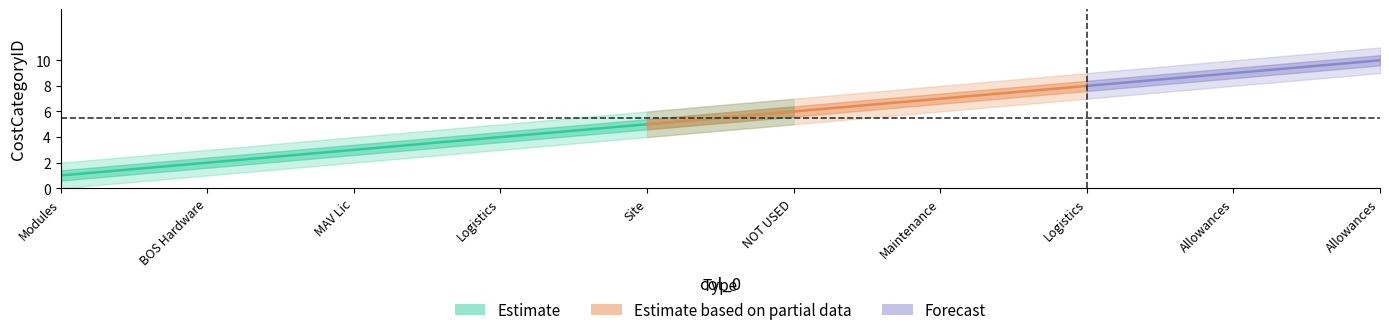

What is the maximum value shown in the chart?

10